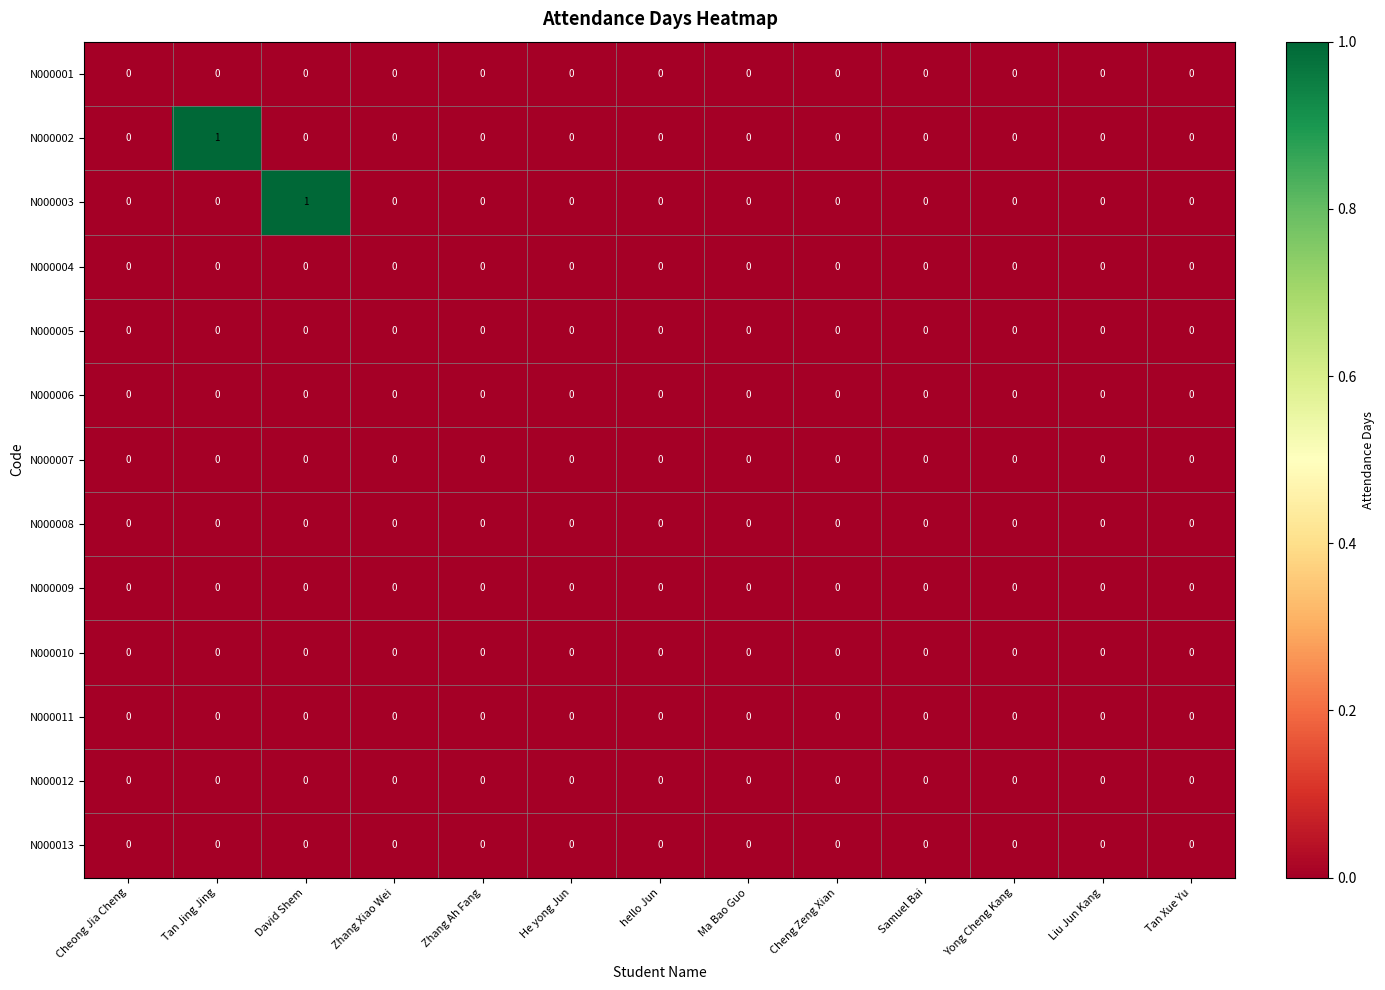

The value of N000011 at Zhang Ah Fang is 0. True or false?

True